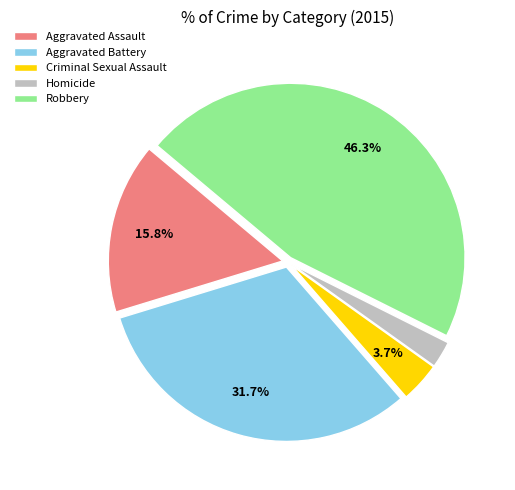

What is the smallest slice in the pie chart?

Homicide